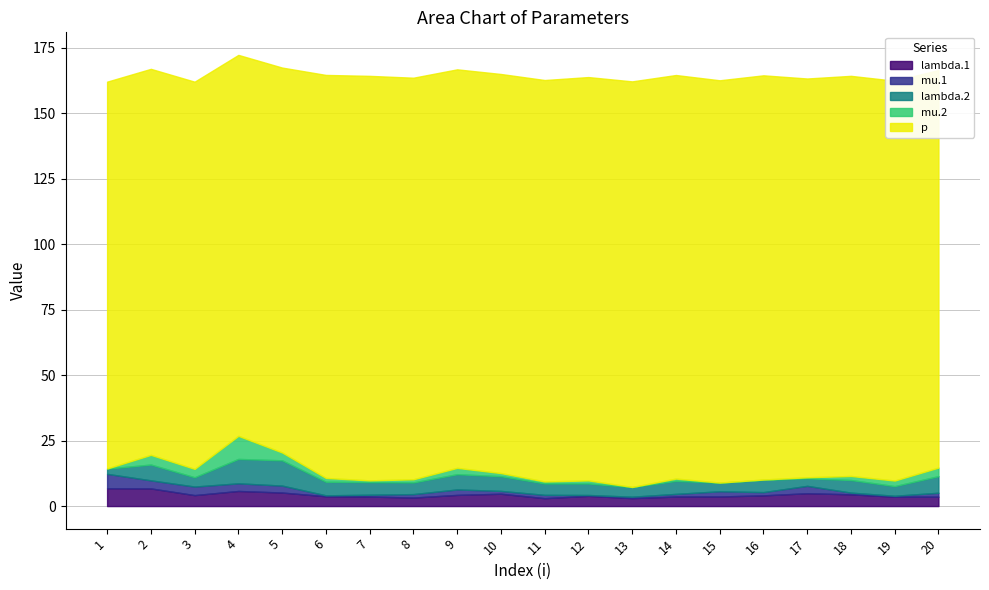

Count the number of categories in the chart.

20